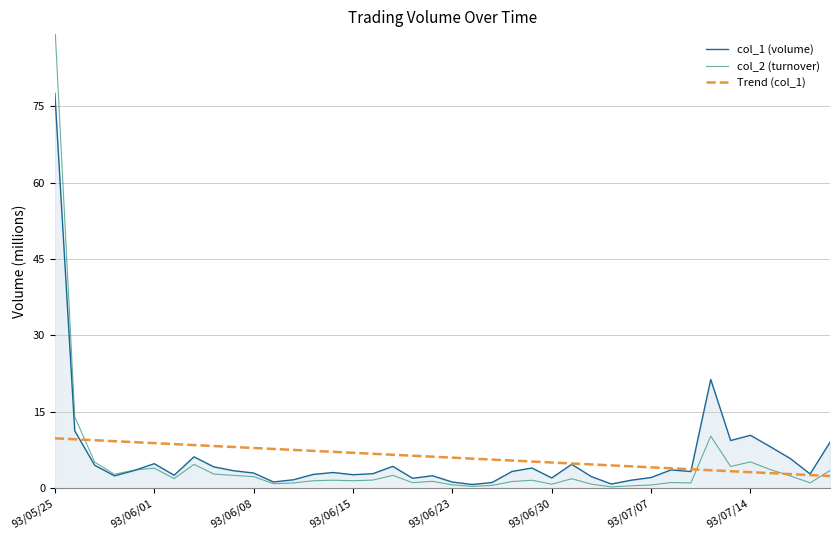

Which series changed the most between 11 and 36?

col_1 (volume)